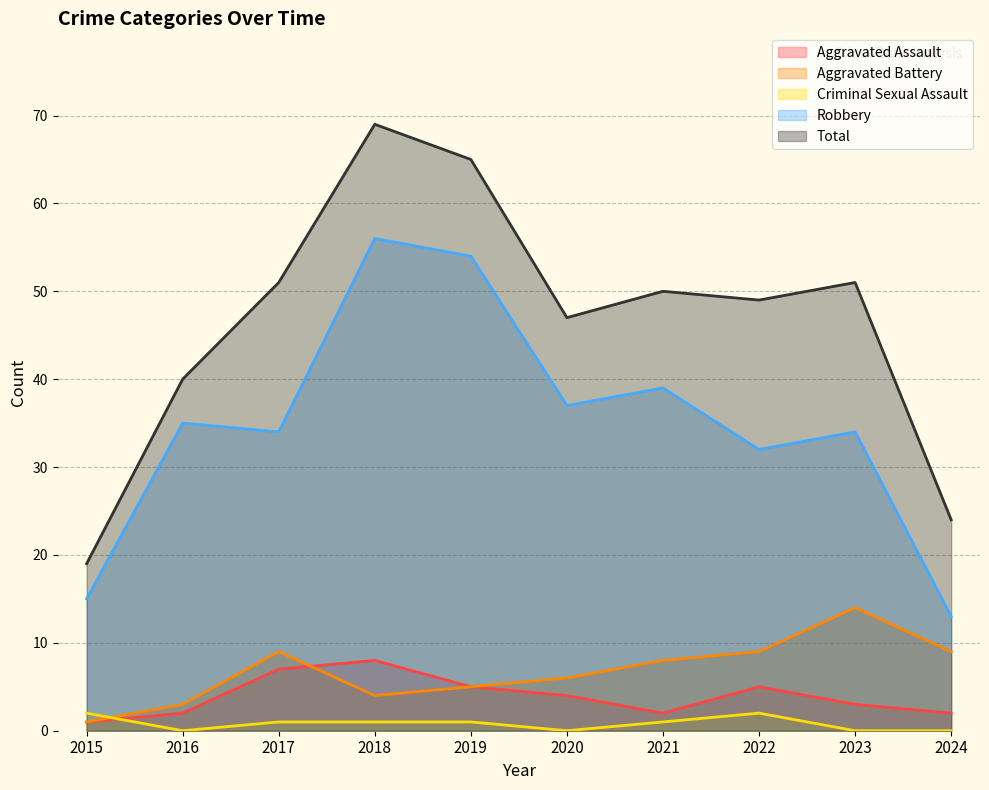

In Total, how many points are lower than both neighbors (excluding endpoints)?

2